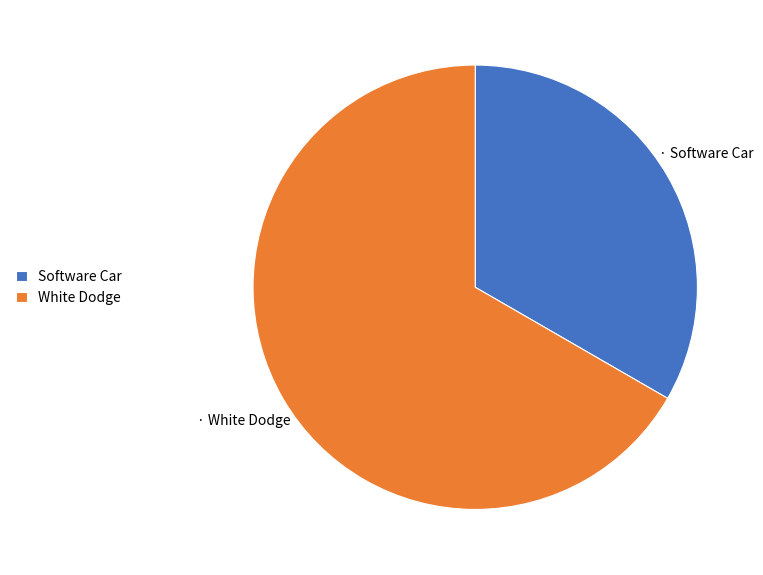

True or false: Software Car accounts for 20% of the total.

False